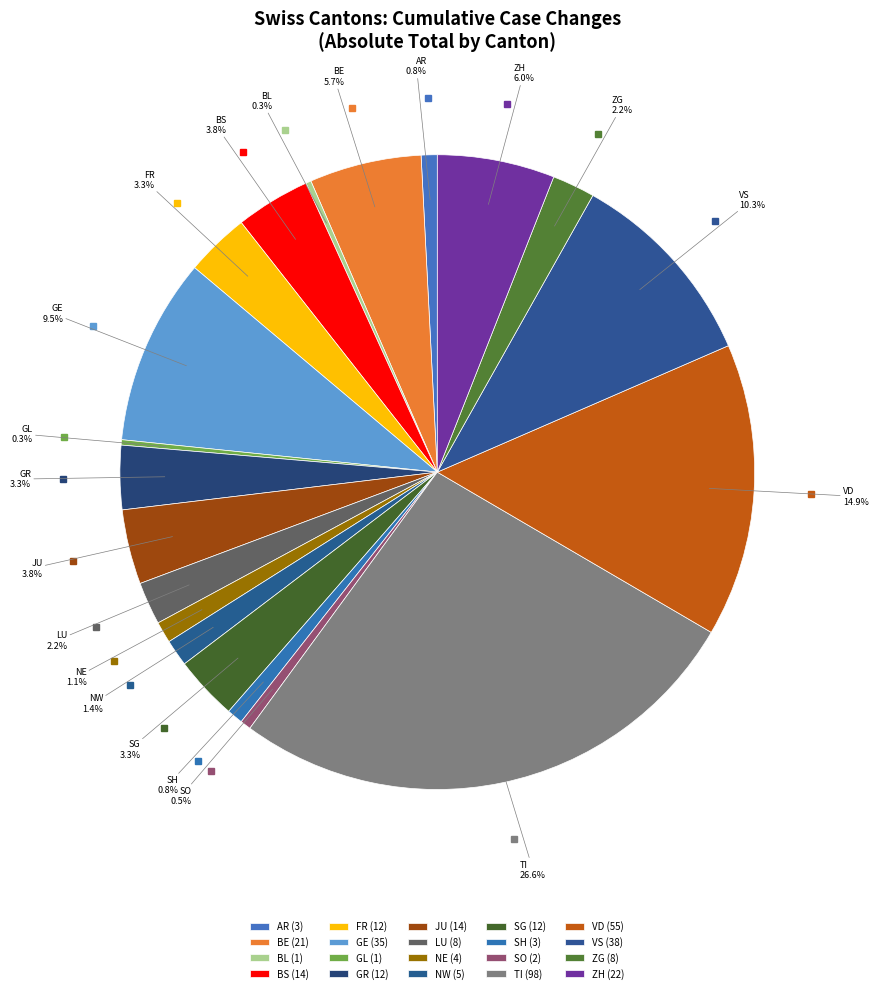

Approximately how many times larger is the value at NW compared to LU?

0.6